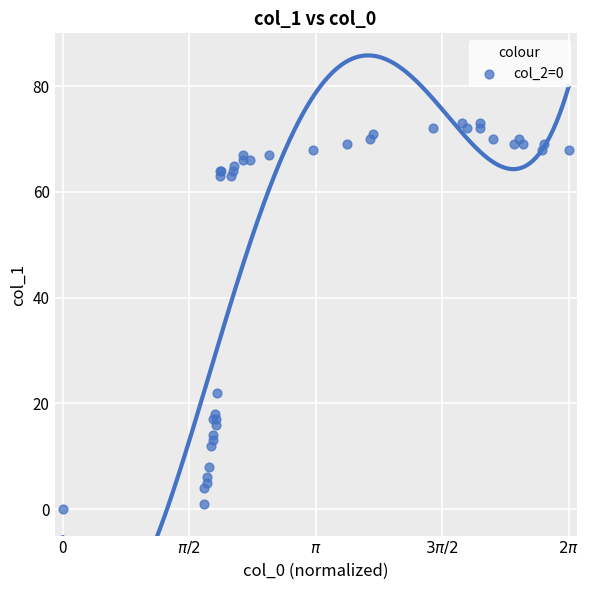

What Y value in the scatter plot is closest to 36?

22